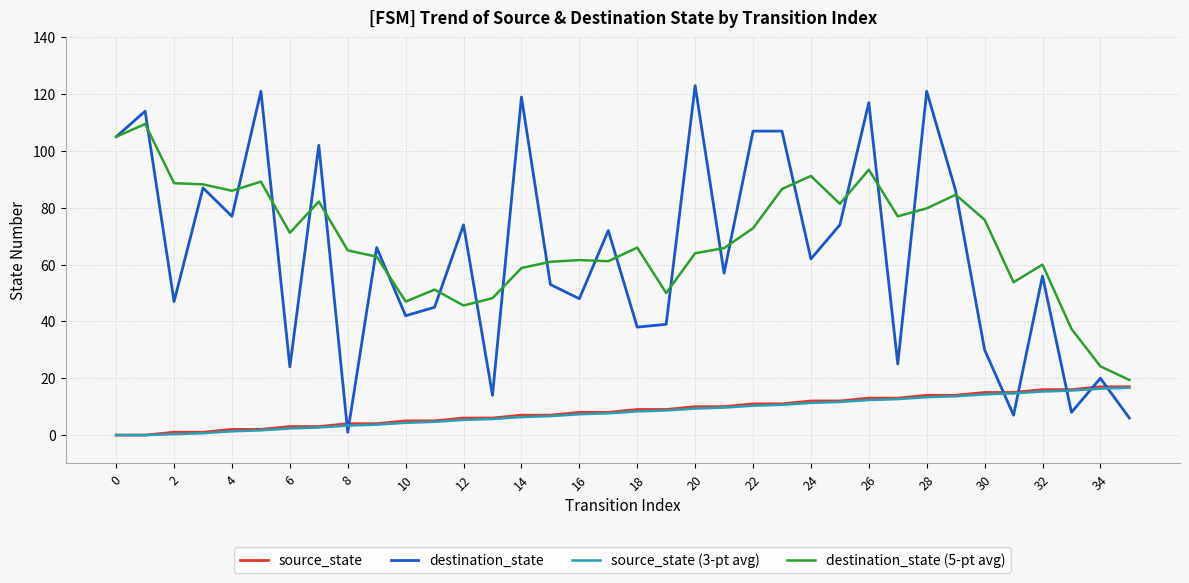

Which series has the largest range (max minus min)?

destination_state